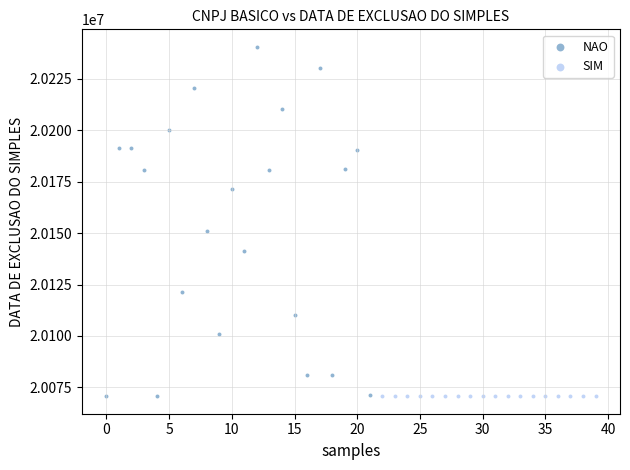

Which series contains the highest Y value?

NAO